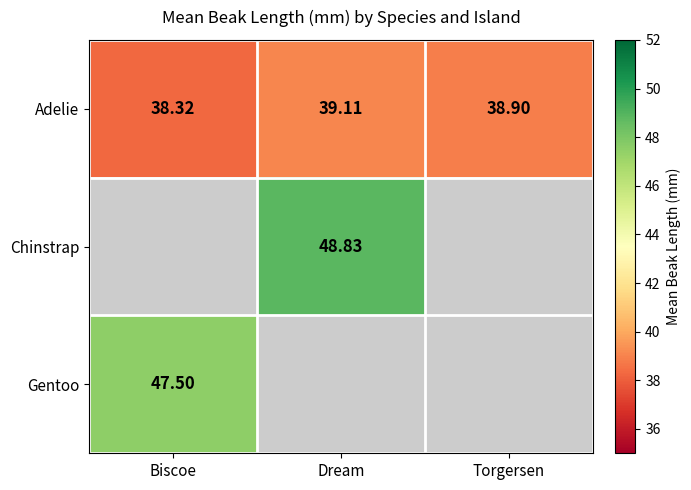

List the labels in order of Gentoo value, largest first.

Biscoe, Dream, Torgersen